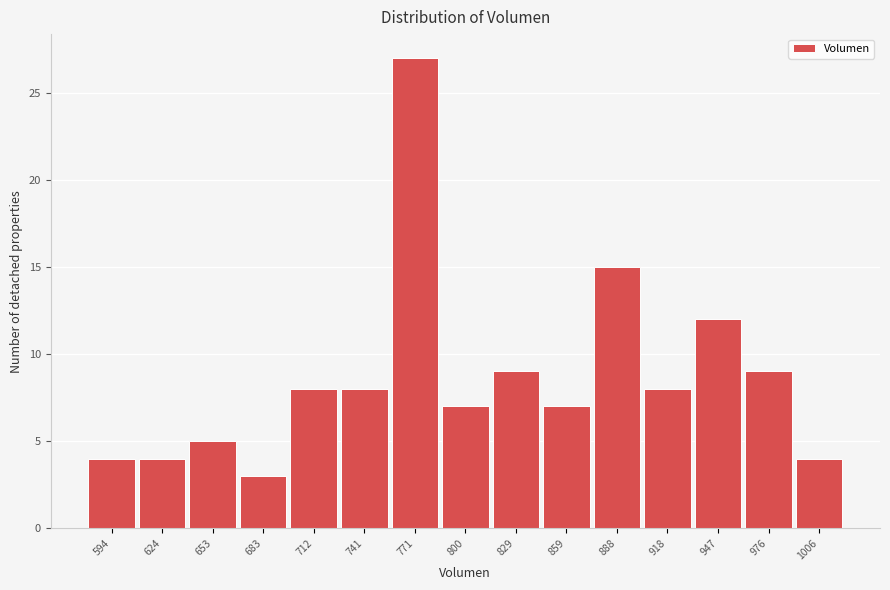

Reading left to right, transcribe this chart: for each bar, give the range it covers on the x-axis and its height. Neither the bar edges nor the heights are printed on the chart, so give them approximately, as read against the axes.

580 to 610: 4
610 to 640: 4
640 to 670: 5
670 to 695: 3
695 to 725: 8
725 to 755: 8
755 to 785: 27
785 to 815: 7
815 to 845: 9
845 to 875: 7
875 to 905: 15
905 to 930: 8
930 to 960: 12
960 to 990: 9
990 to 1020: 4